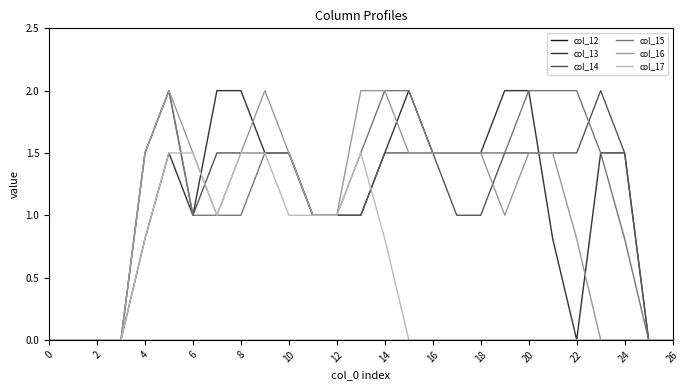

How many lines are shown in the chart?

6